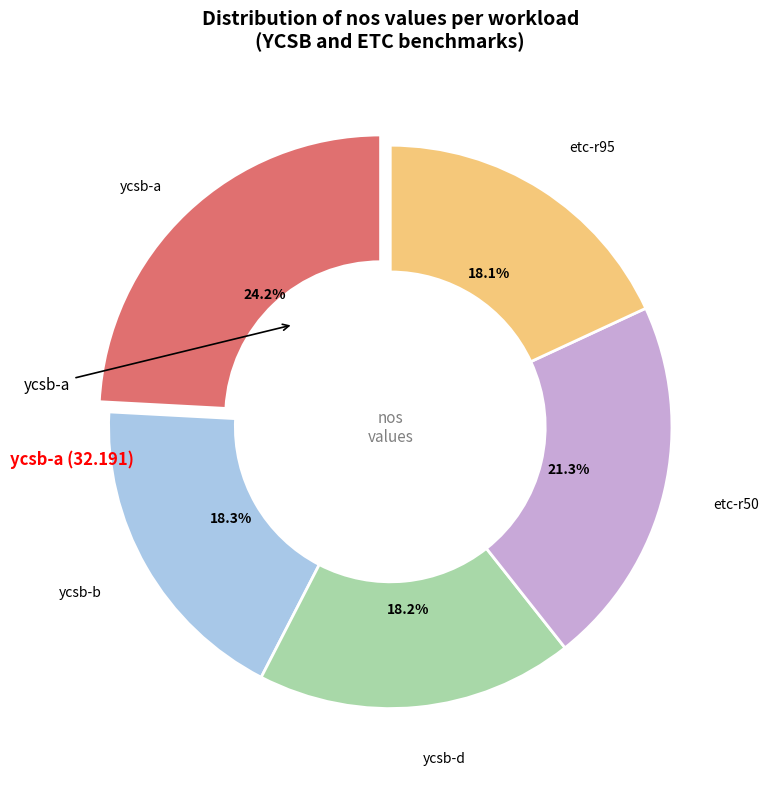

Does any single category account for the majority?

No